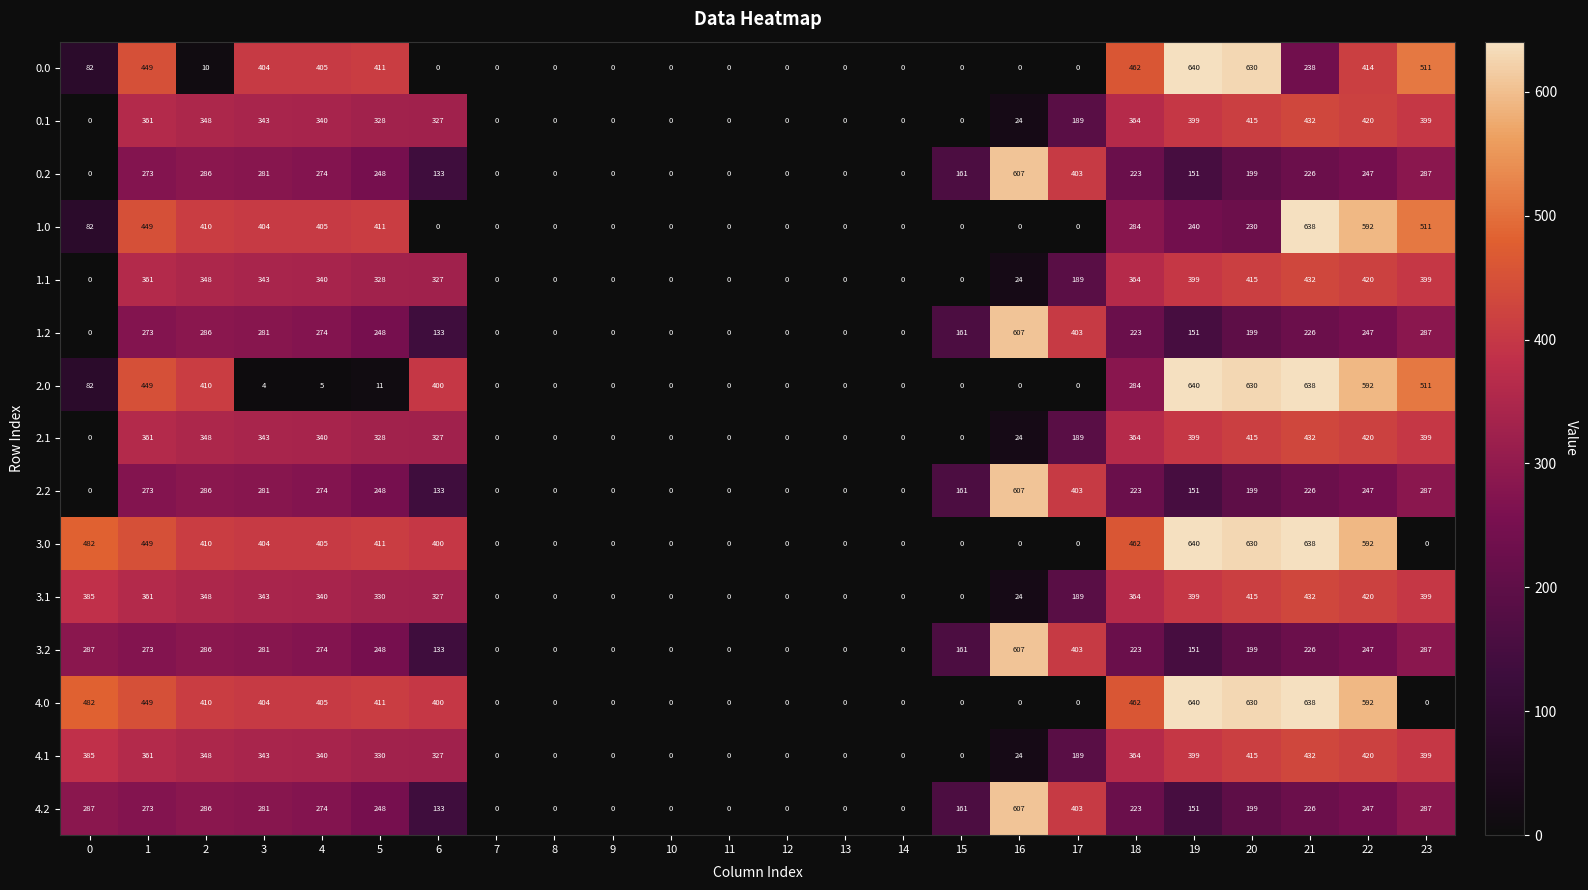

The 1.1 series shows 340 at 4. True or false?

True